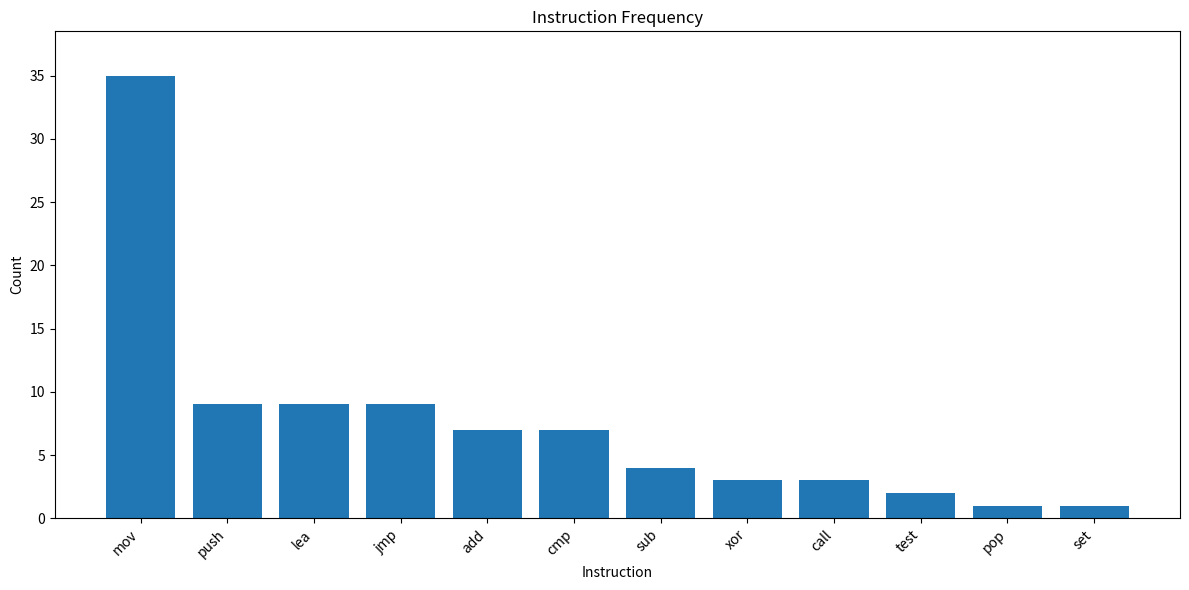

Is it true that the value at add is 12?

False